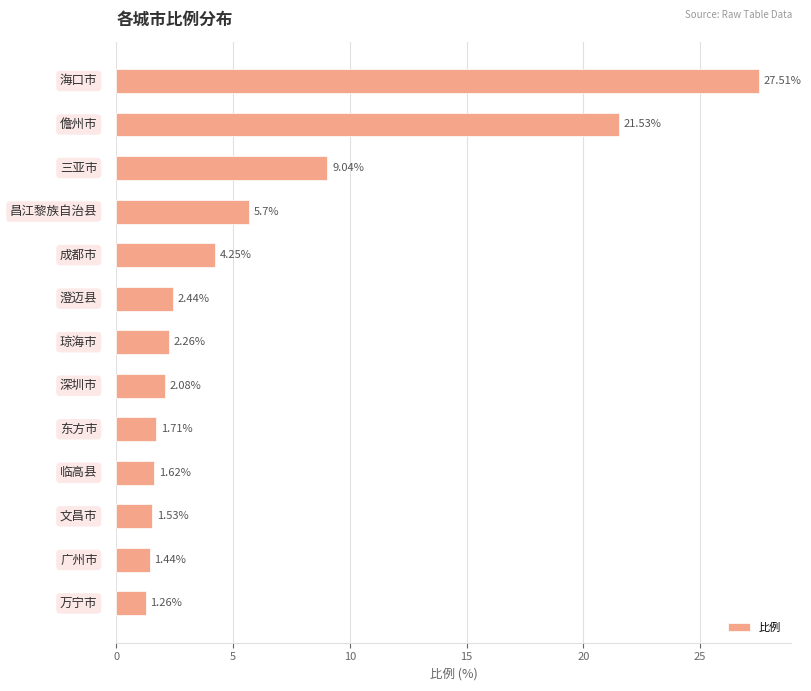

What is the maximum value shown in the chart?

27.5